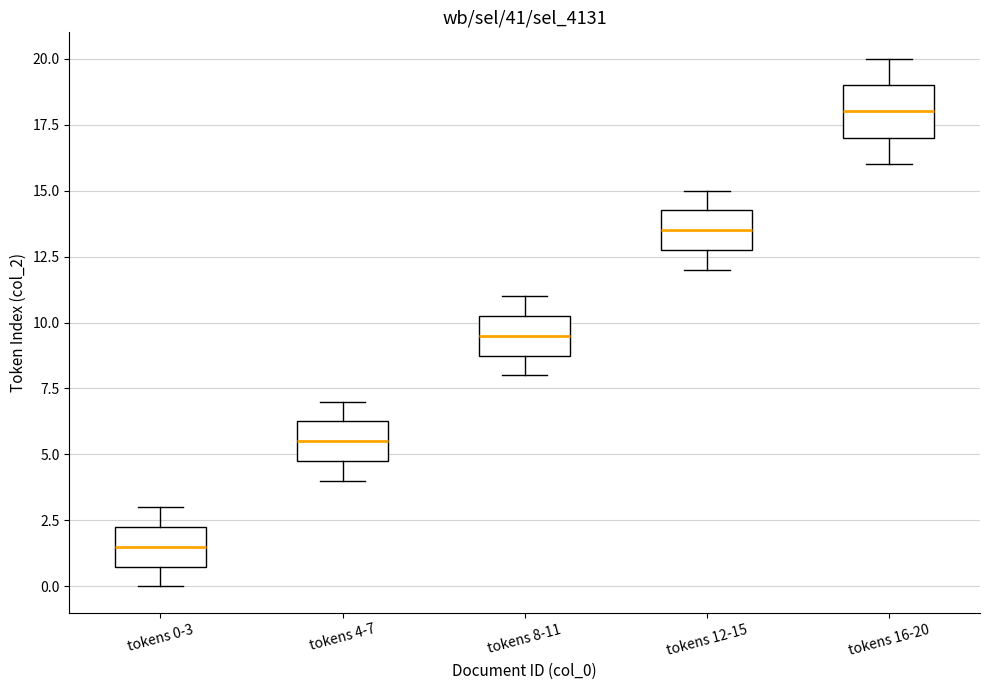

Reading left to right, transcribe this box plot: for each box, give where its median line is, the range the box spans, and where its two whiskers end, as read against the y-axis. The values are not printed on the chart, so give them approximately, as read against the axis.

tokens 0-3: median 1.5, box 1.0 to 2.5, whiskers 0.0 to 3.0
tokens 4-7: median 5.5, box 5.0 to 6.5, whiskers 4.0 to 7.0
tokens 8-11: median 9.5, box 9.0 to 10.5, whiskers 8.0 to 11.0
tokens 12-15: median 13.5, box 13.0 to 14.5, whiskers 12.0 to 15.0
tokens 16-20: median 18.0, box 17.0 to 19.0, whiskers 16.0 to 20.0